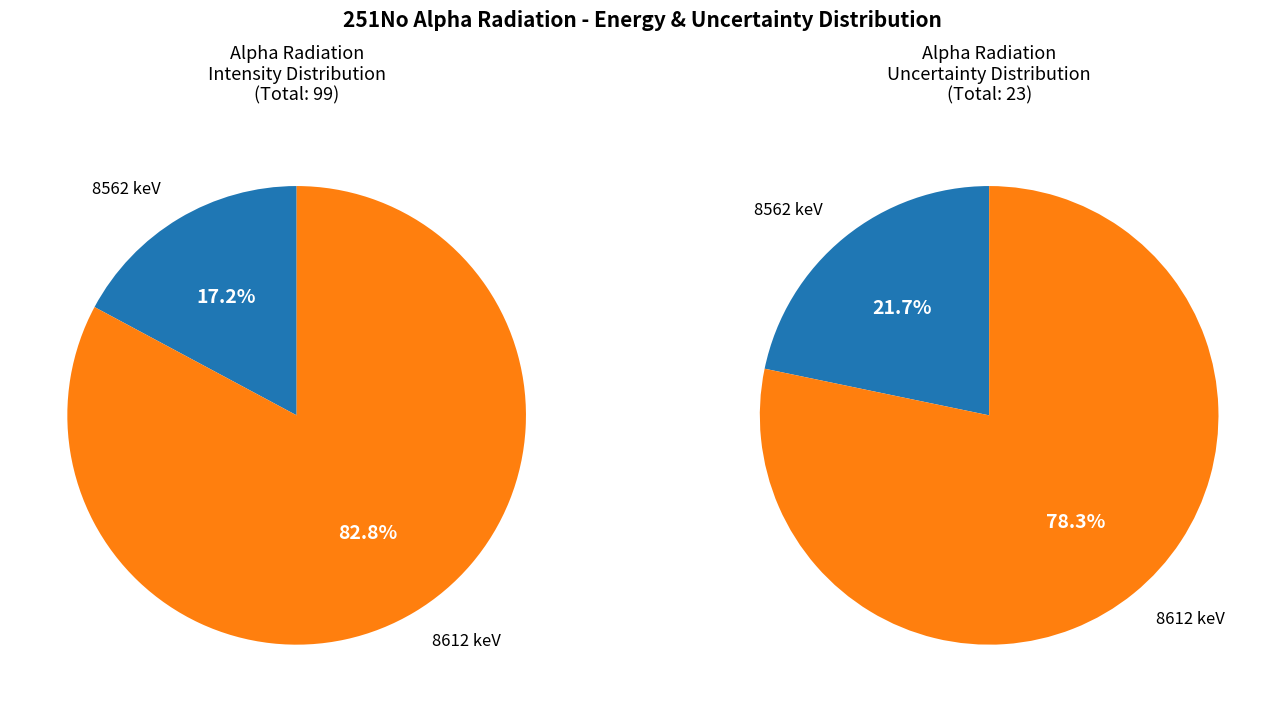

To the nearest percent, what portion does 8612 represent?

78%